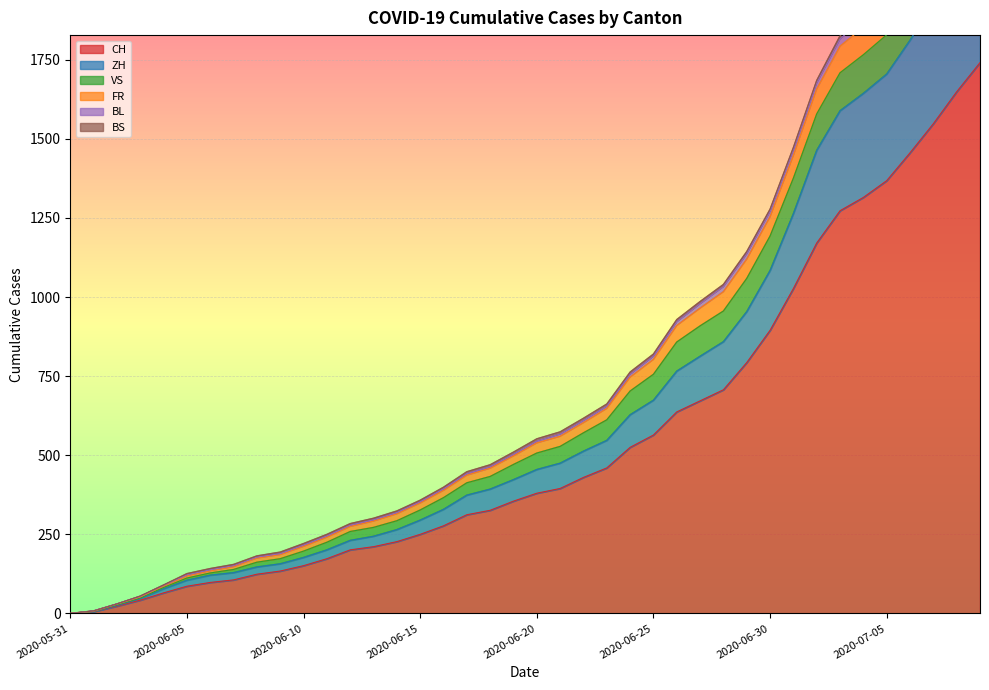

What position from the right is 2020-06-26?

14